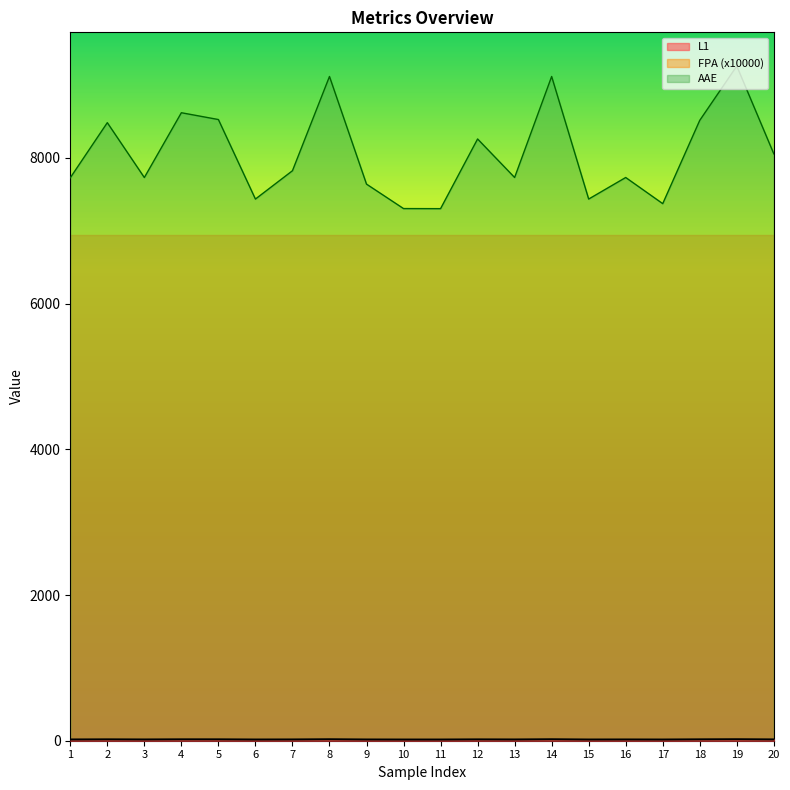

What is the approximate value of L1 at 8?

19.6